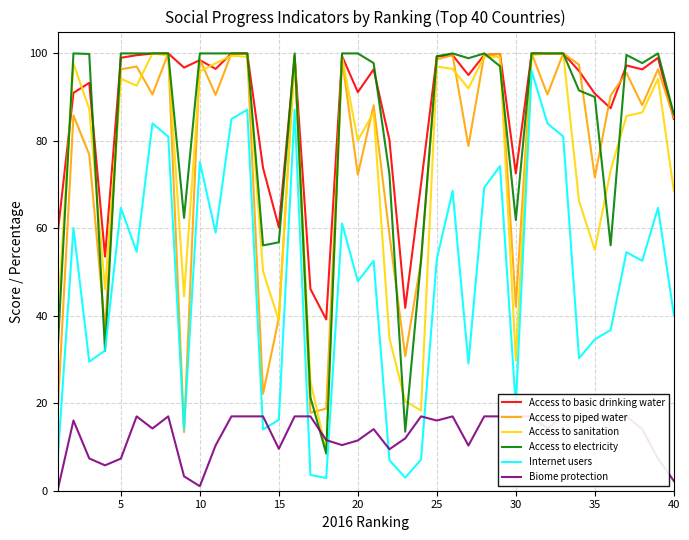

What is the minimum value for Internet users?

2.9